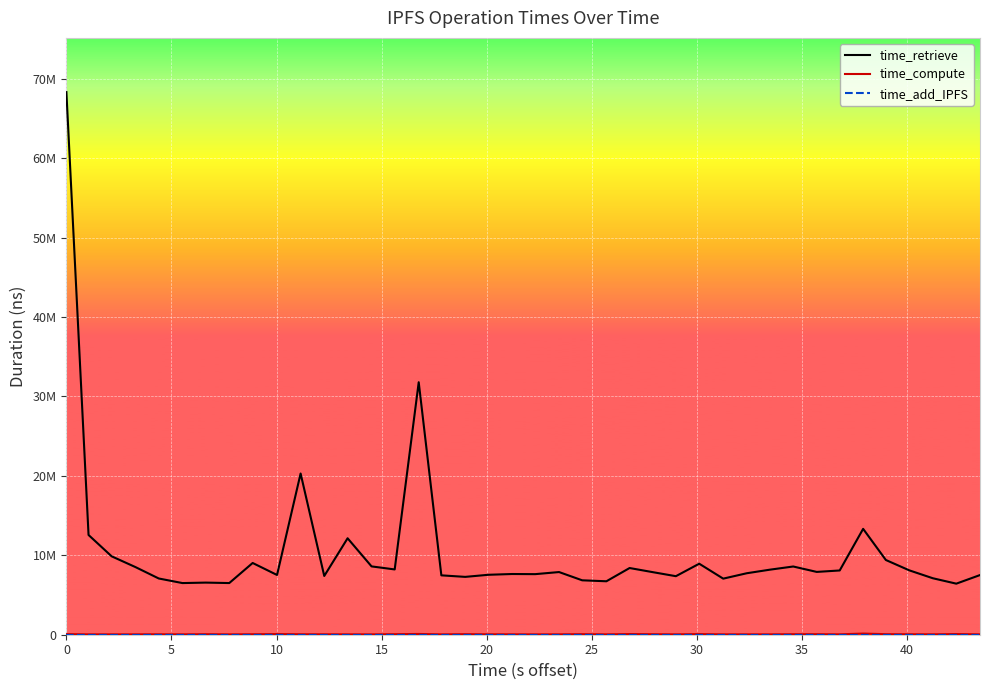

Does the chart have visible grid lines?

Yes